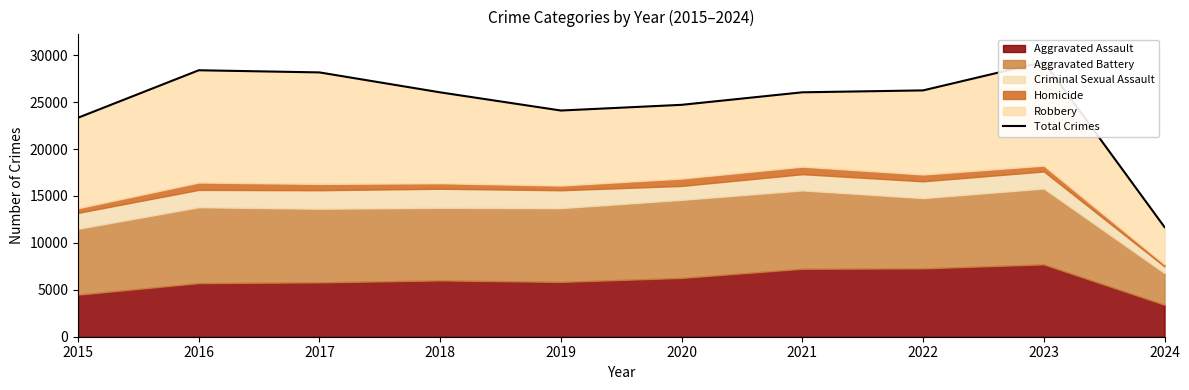

How many values are below 26044?

5